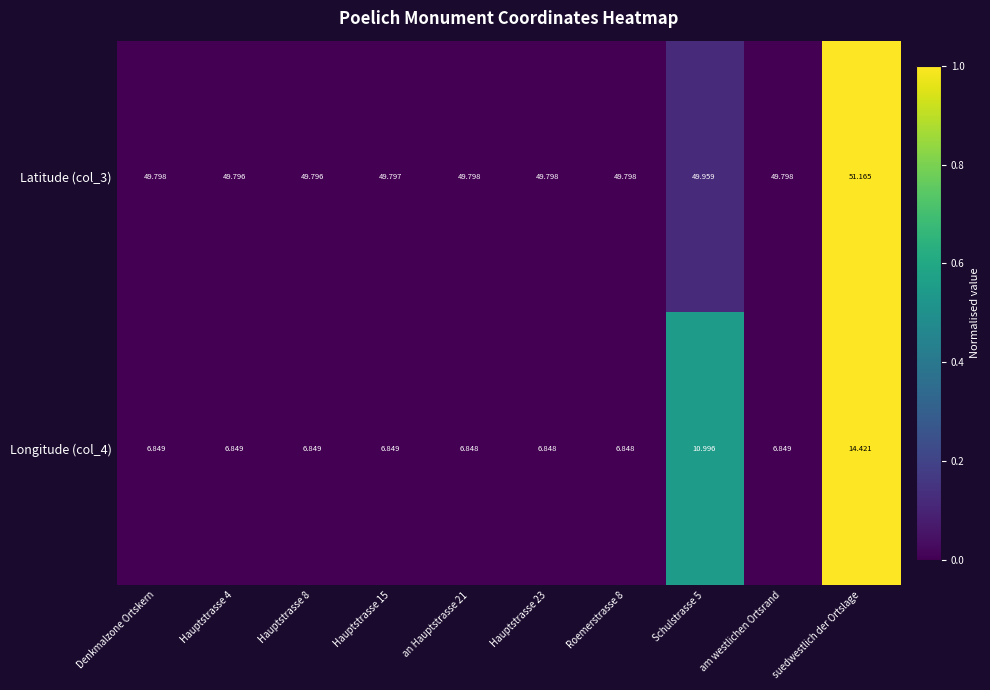

Which label corresponds to the largest value in the chart?

suedwestlich der Ortslage